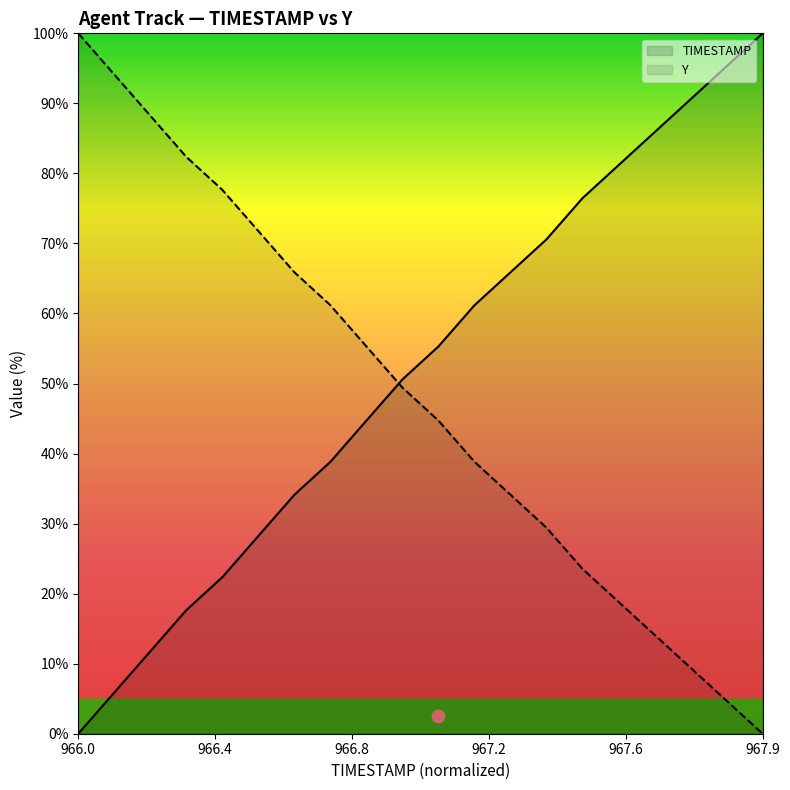

What is the difference between the maximum and minimum values in the TIMESTAMP series?

100.0